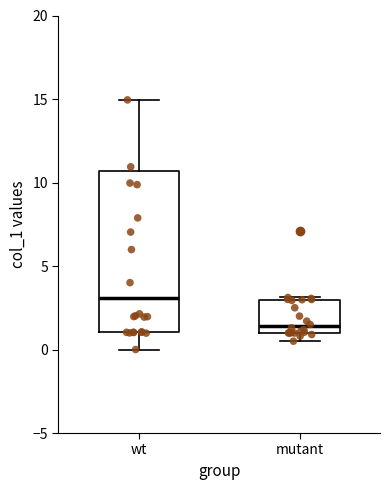

Comparing the boxes themselves (not the whiskers), which one is the tallest?

wt